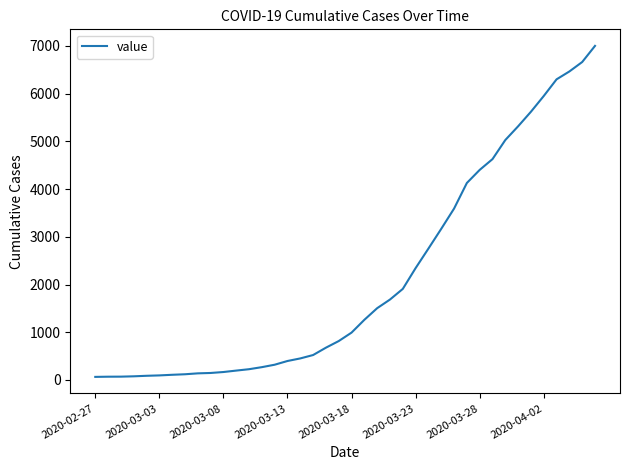

What is the greatest value displayed?

7001